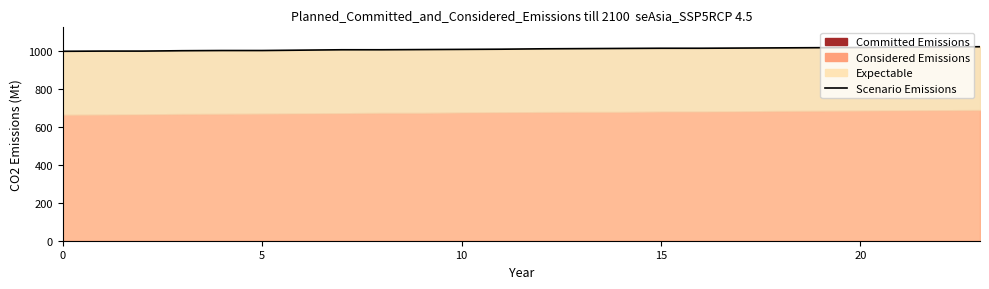

What is the change in value from 6 to 16?

+10